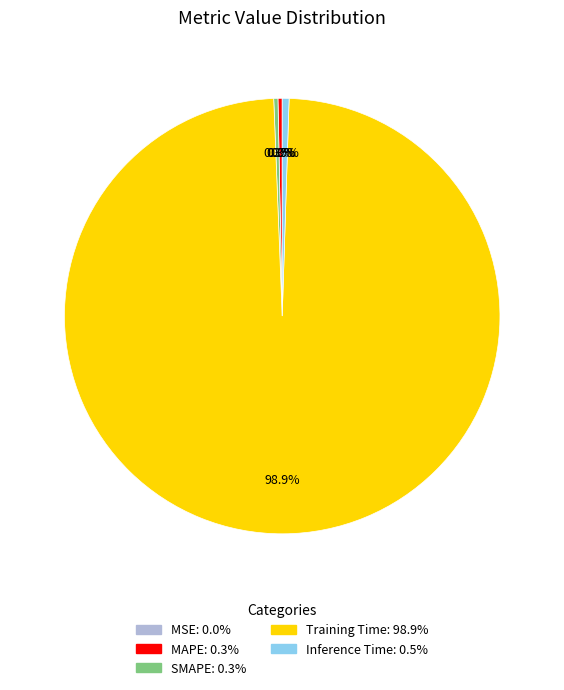

What portion of the pie excludes SMAPE?

99.7%